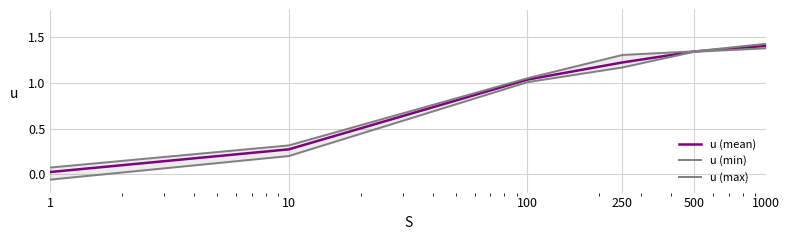

How many categories are shown in the chart?

6